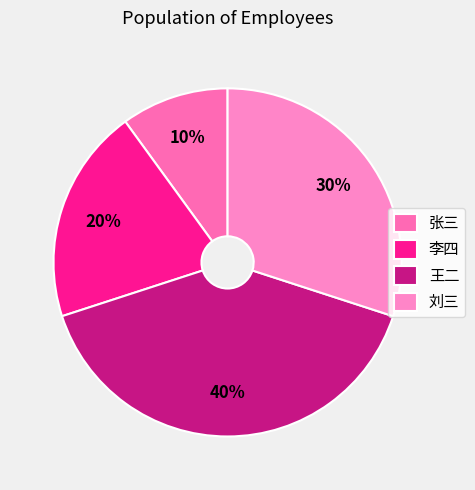

Is the sum of 张三 and 王二 greater than half?

No